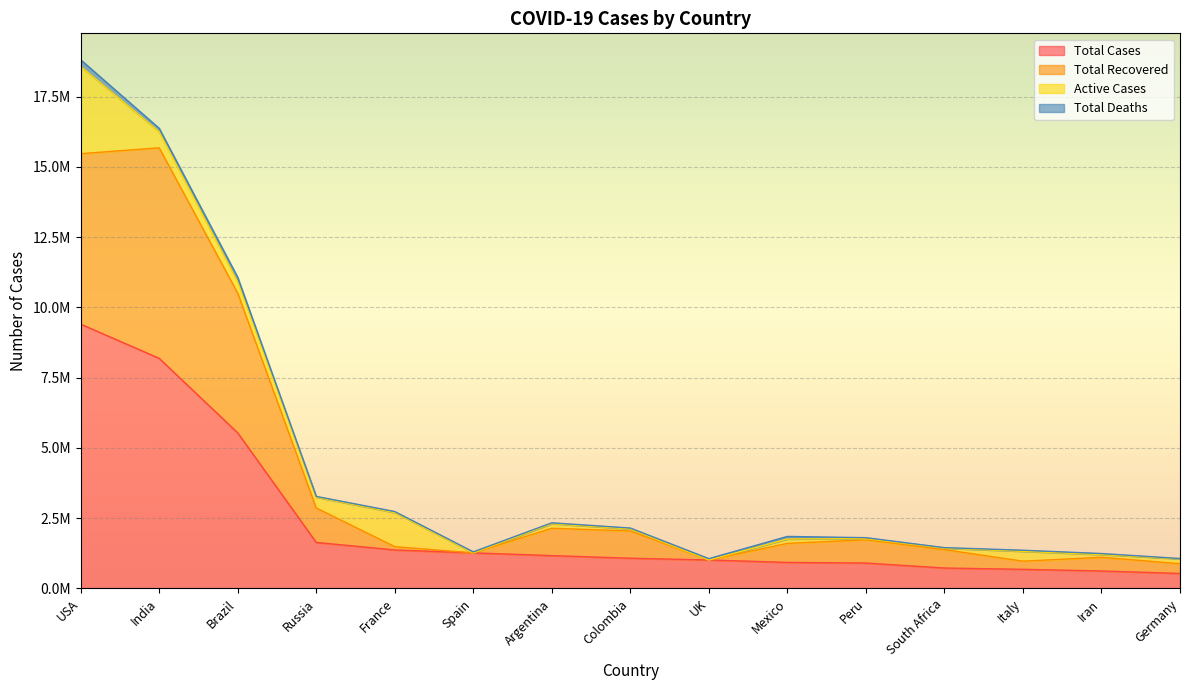

Does the chart display data point markers on the line(s)?

No